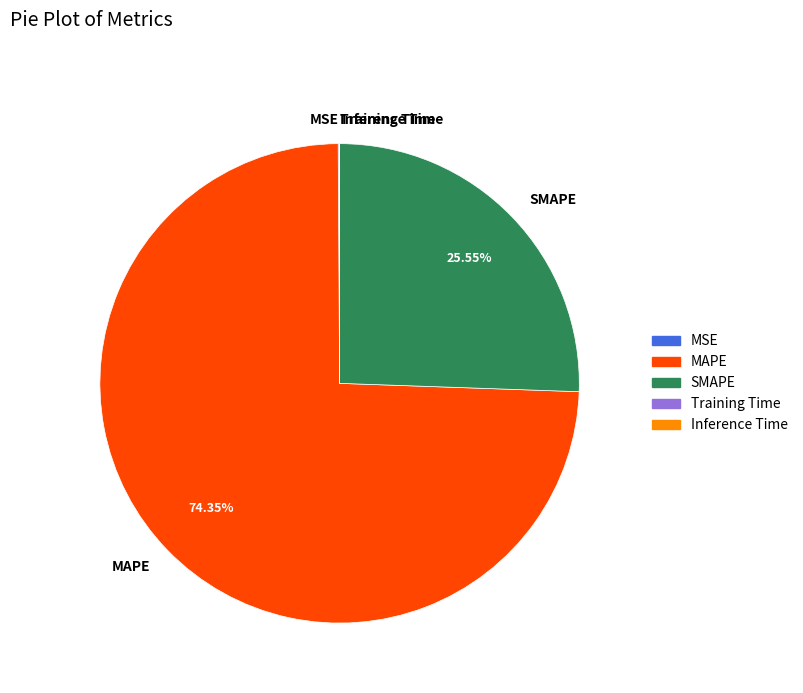

Which category accounts for the majority?

MAPE